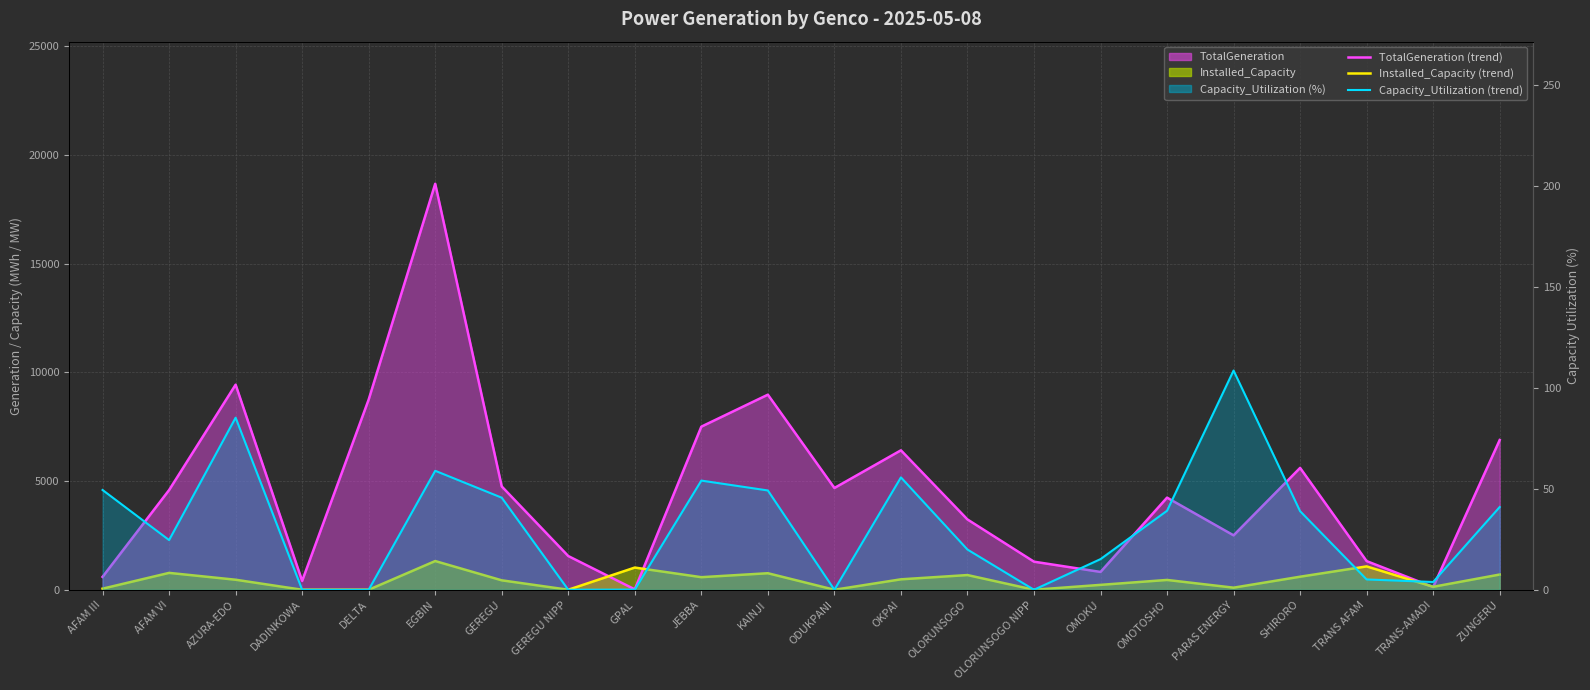

True or false: TotalGeneration (line) has more than 2 points higher than both neighbors.

True